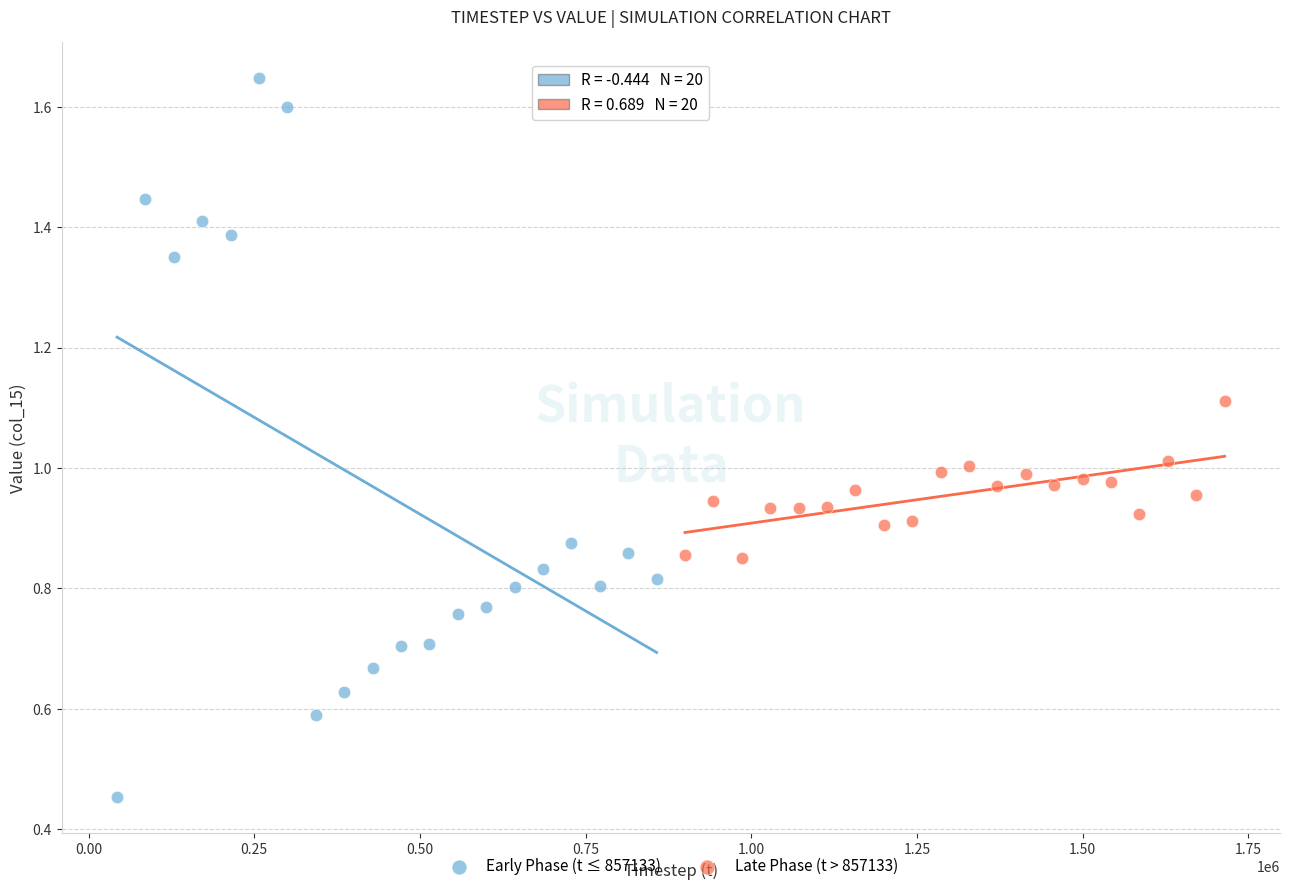

Which series has the largest Y range (max minus min)?

Early Phase (t ≤ 857133)